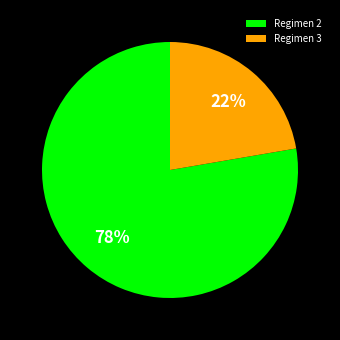

Which has a higher value, Regimen 3 or Regimen 2?

Regimen 2